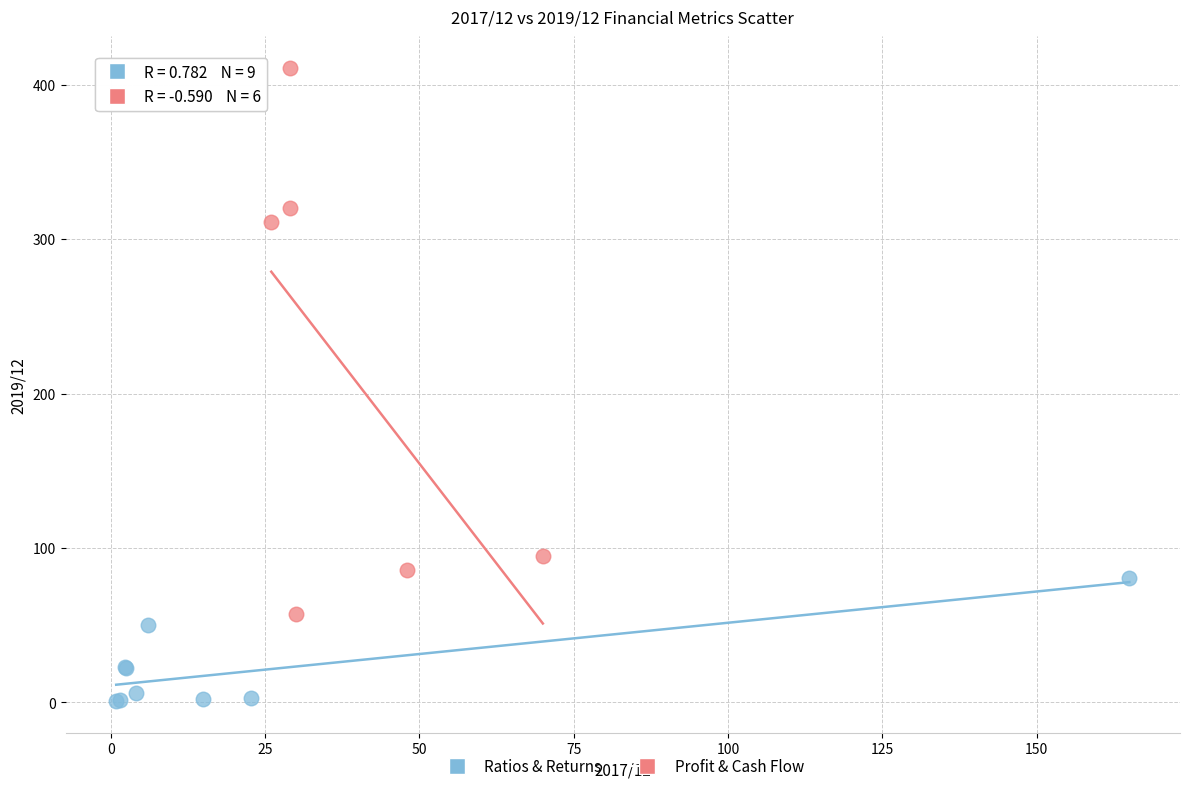

Which series has the widest spread of Y values?

Profit & Cash Flow